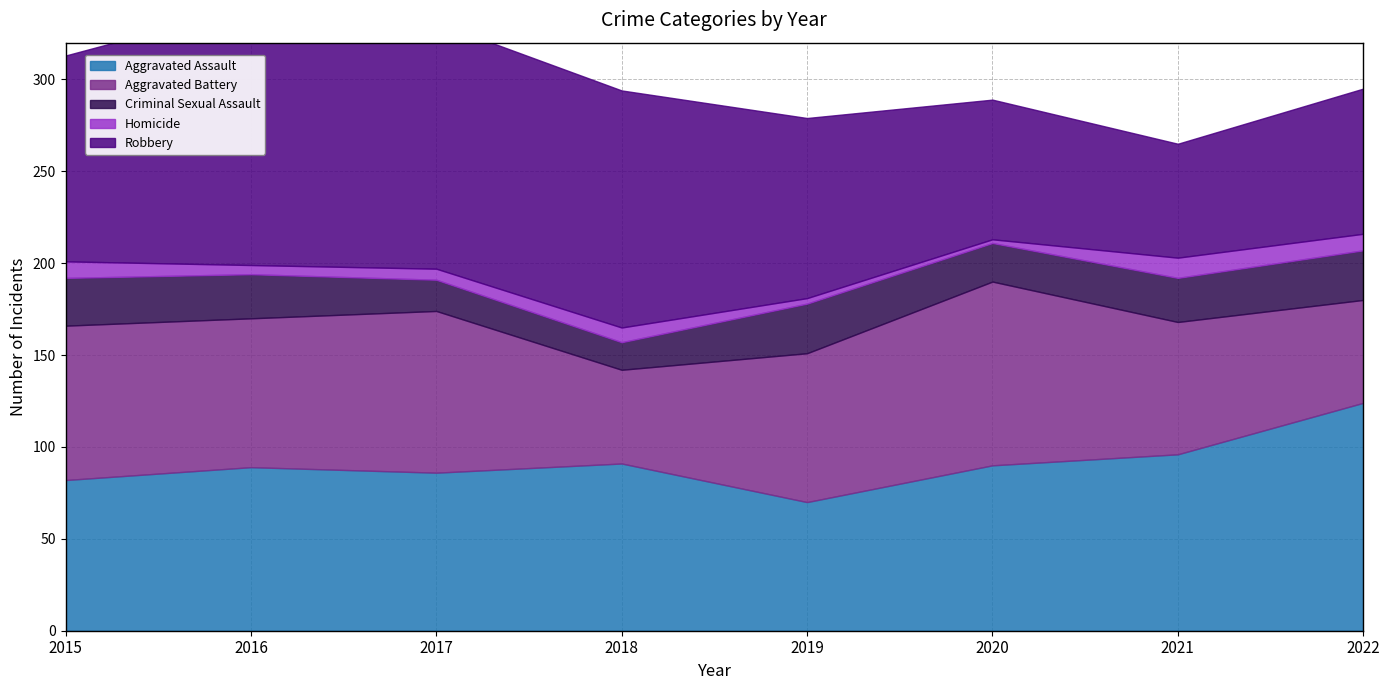

What is the sum of all Aggravated Battery values?

613